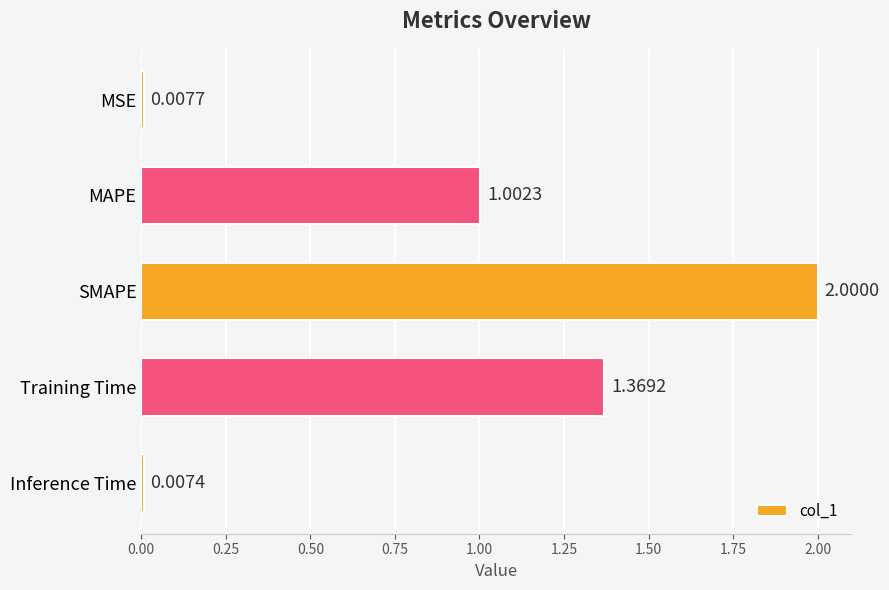

What is the change in value from SMAPE to Training Time?

-0.6